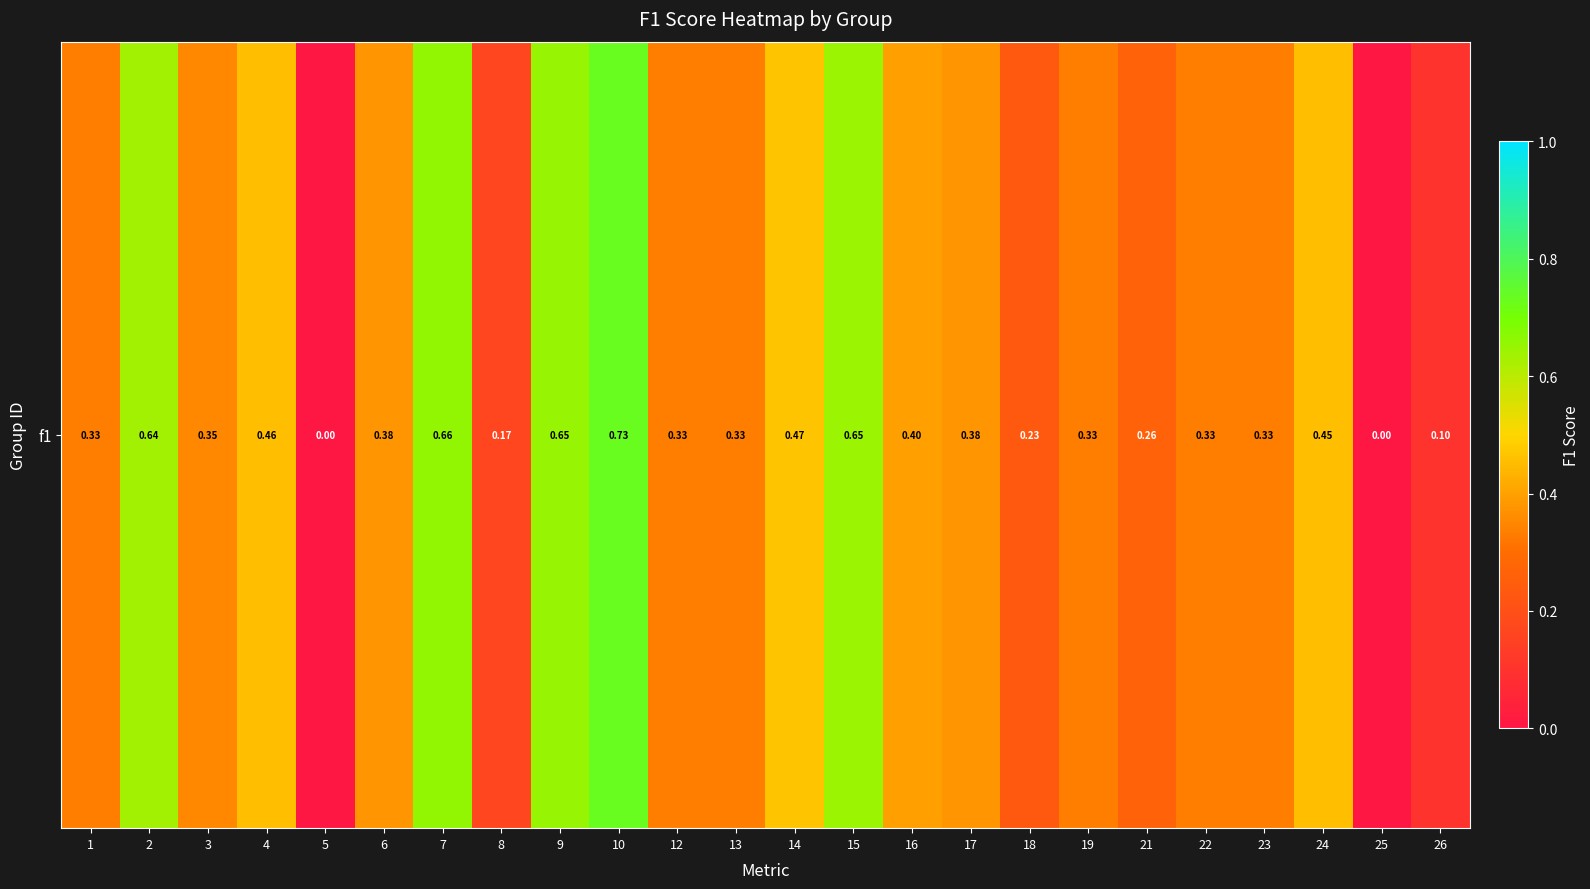

What is the change in value from 4 to 5?

-0.5